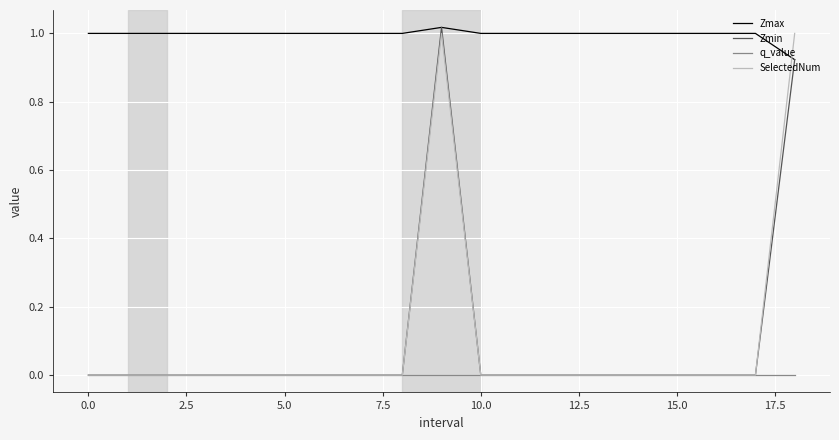

After their last crossing, which series has the higher values: Zmax or SelectedNum?

SelectedNum